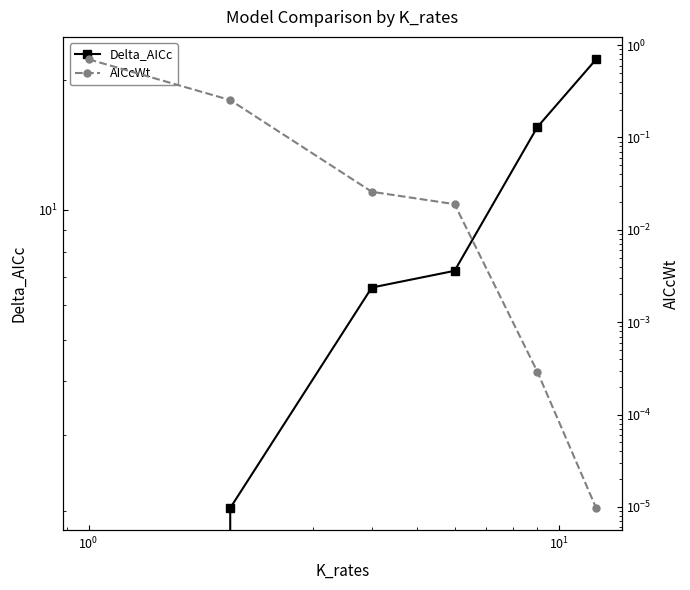

After their last crossing, which series has the higher values: Delta_AICc or AICcWt?

Delta_AICc